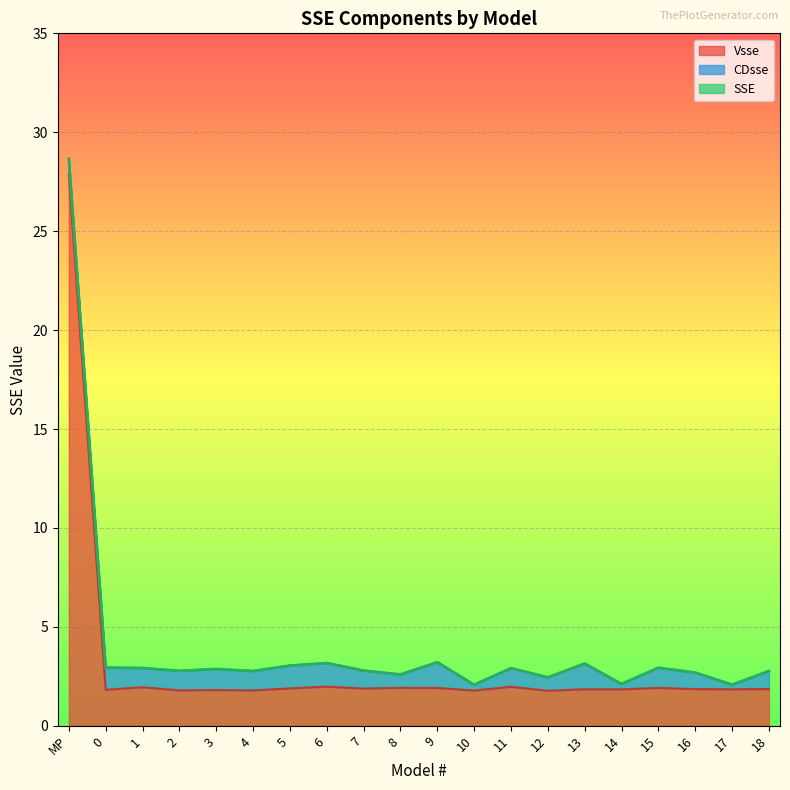

Which series has the widest spread of values?

SSE